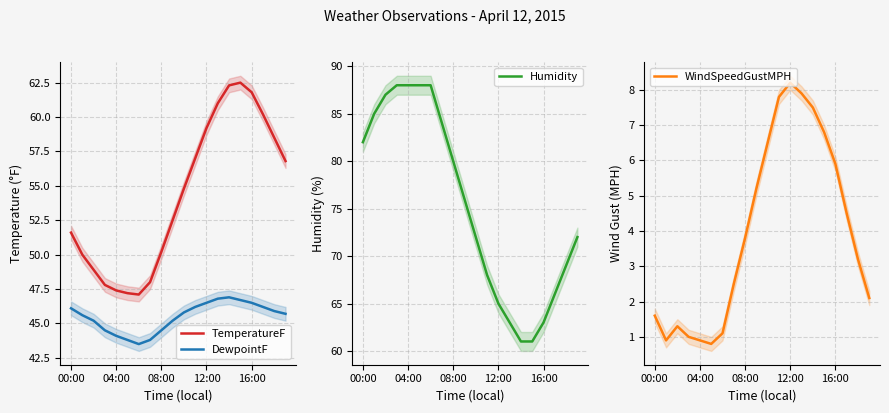

True or false: TemperatureF and DewpointF intersect in this chart.

False